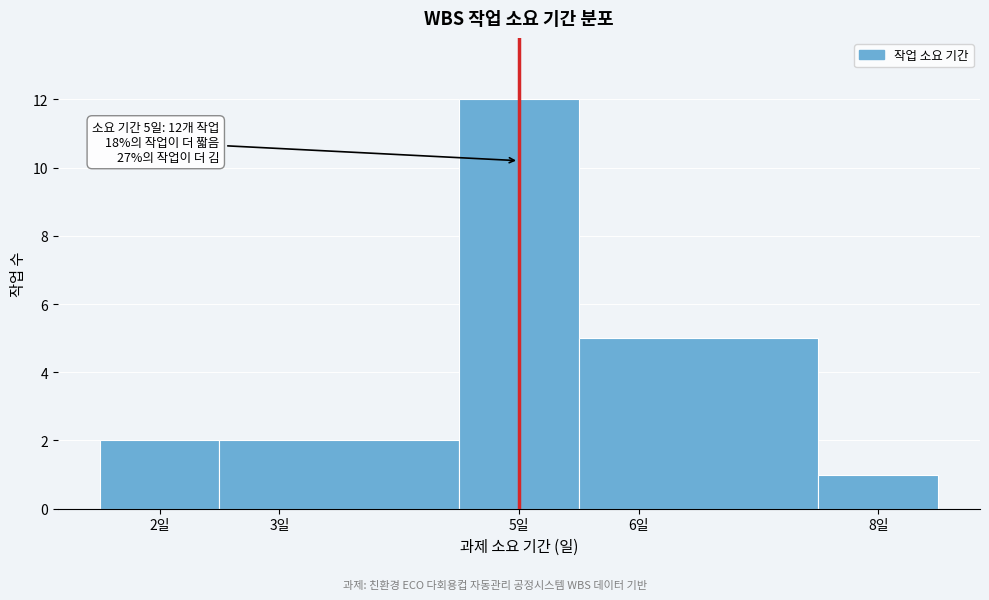

Over which range of the x-axis is the bar tallest?

4.5 to 5.5